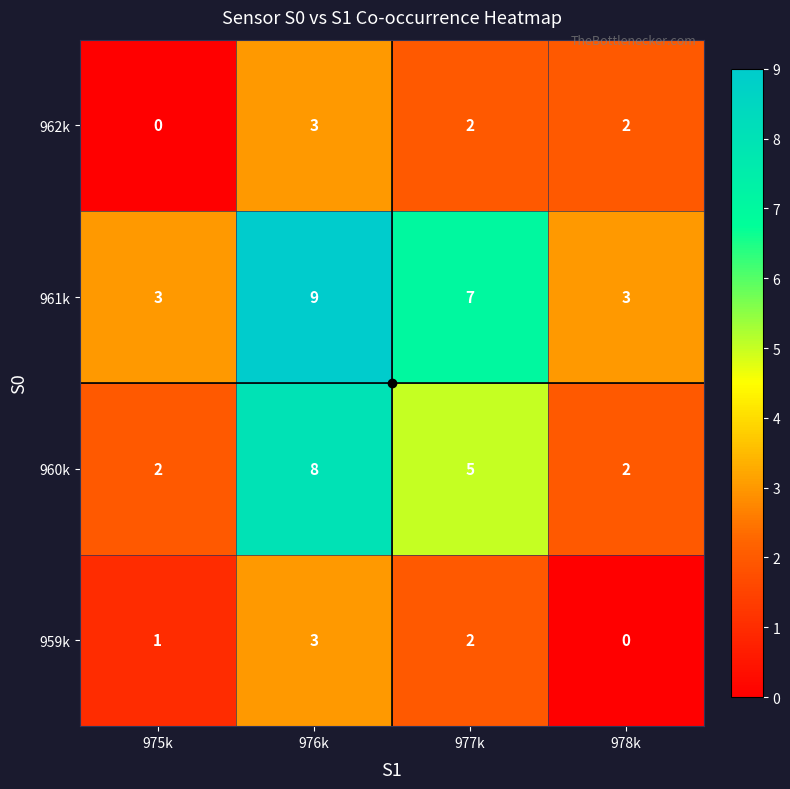

Where is 962k nearest to the value 1?

975k